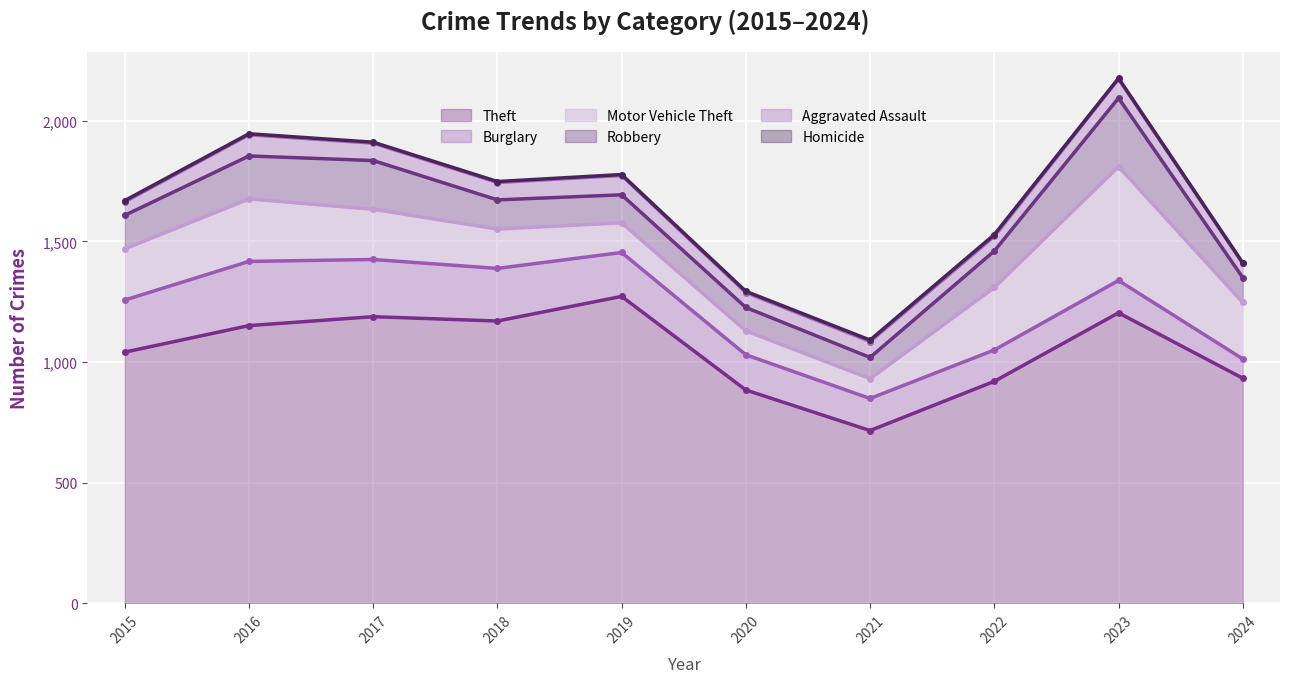

Reading left to right, transcribe all the data shown in this chart.

Theft: 2015=1041	2016=1151	2017=1188	2018=1170	2019=1272	2020=884	2021=716	2022=920	2023=1204	2024=933
Burglary: 2015=216	2016=266	2017=237	2018=218	2019=182	2020=146	2021=133	2022=130	2023=134	2024=80
Motor Vehicle Theft: 2015=212	2016=259	2017=208	2018=163	2019=123	2020=99	2021=82	2022=259	2023=472	2024=234
Robbery: 2015=139	2016=178	2017=202	2018=121	2019=116	2020=97	2021=88	2022=151	2023=284	2024=103
Aggravated Assault: 2015=56	2016=88	2017=72	2018=72	2019=80	2020=62	2021=66	2022=61	2023=79	2024=59
Homicide: 2015=5	2016=4	2017=4	2018=4	2019=4	2020=5	2021=6	2022=7	2023=3	2024=2